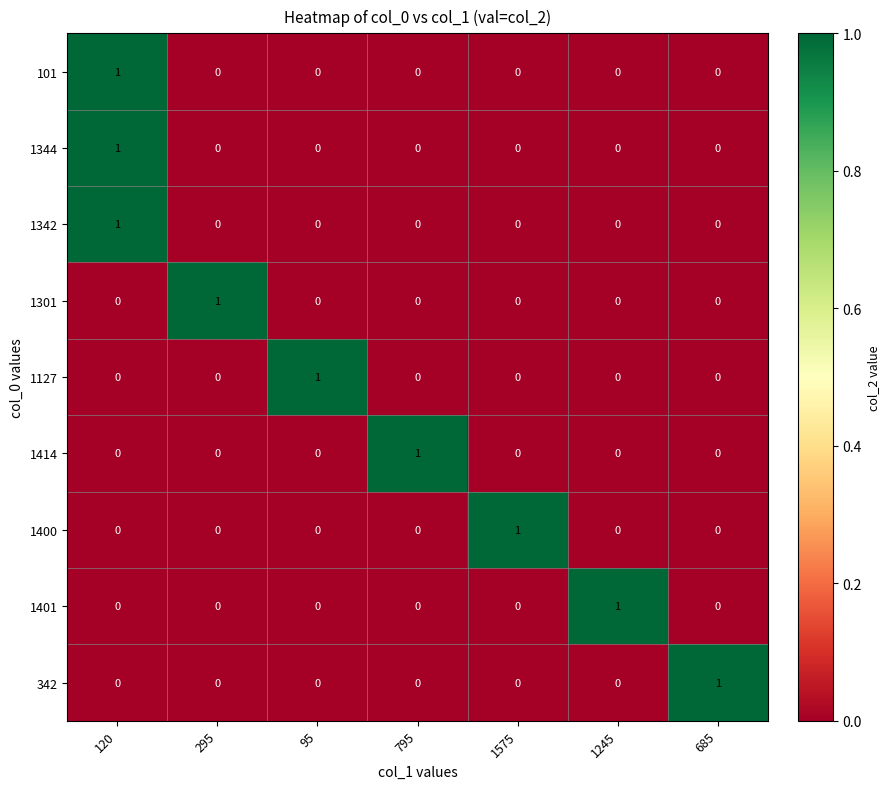

True or false: 1414 has a value of 0 at 120.

True